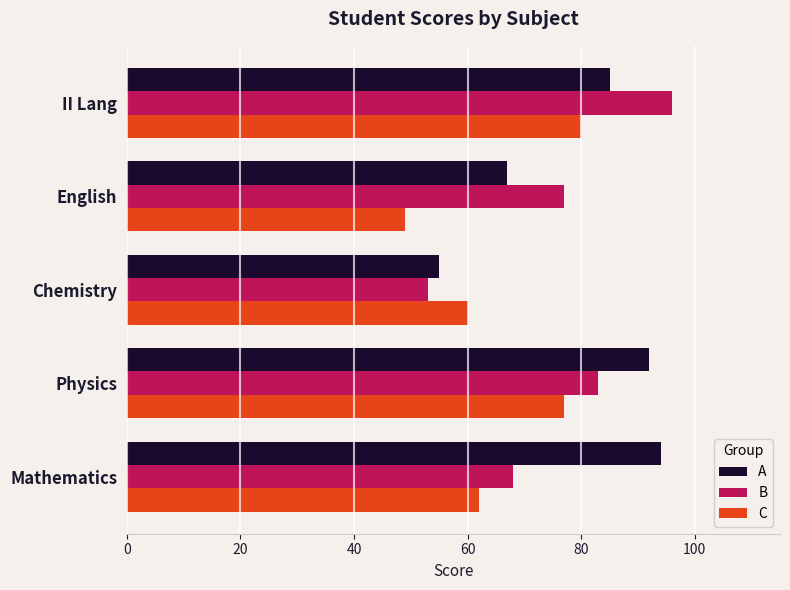

Rank the series by their average value, from lowest to highest.

C, B, A